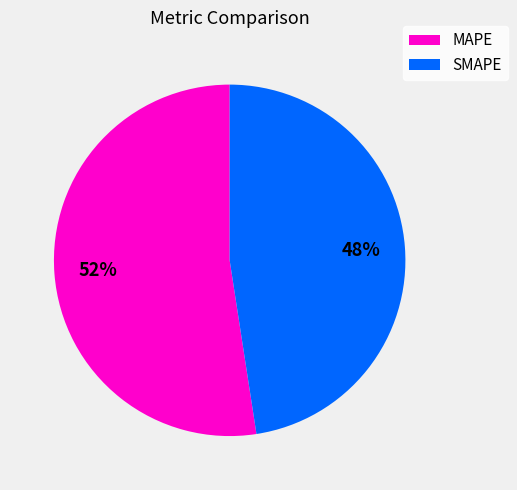

The SMAPE slice represents 48% of the pie. True or false?

True